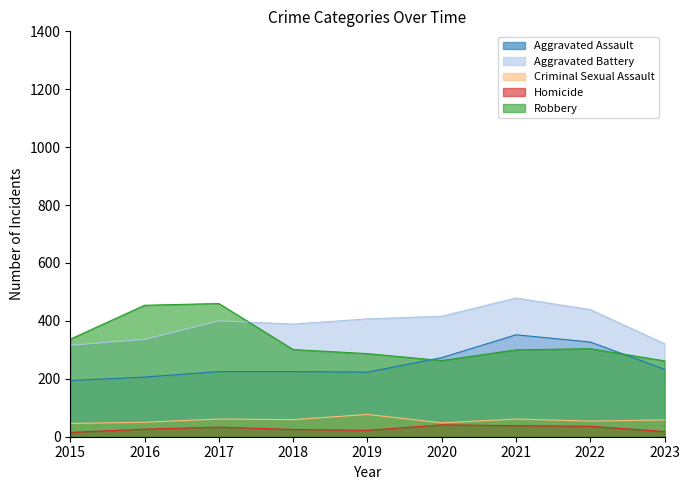

What is the value of the Robbery point at the 7th from the left?

300